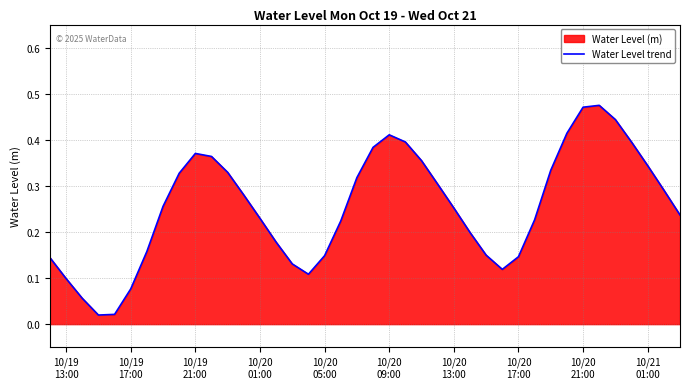

How many points are lower than both their immediate neighbors (excluding endpoints)?

3